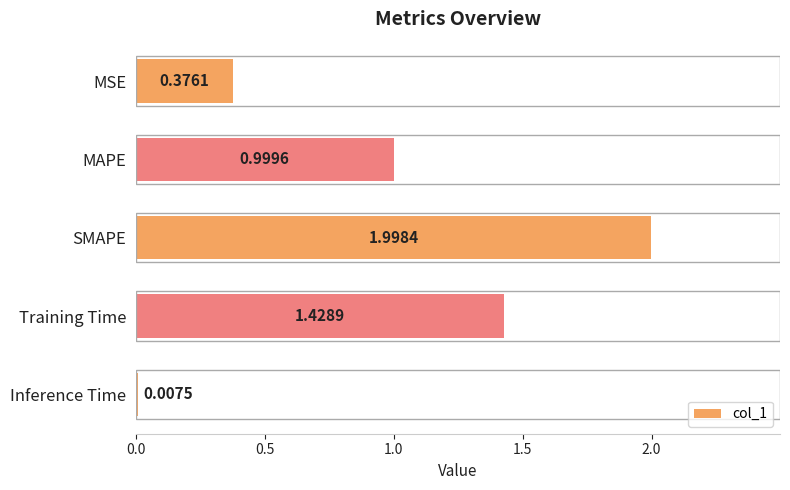

What is the difference between the second highest and second lowest values?

1.1